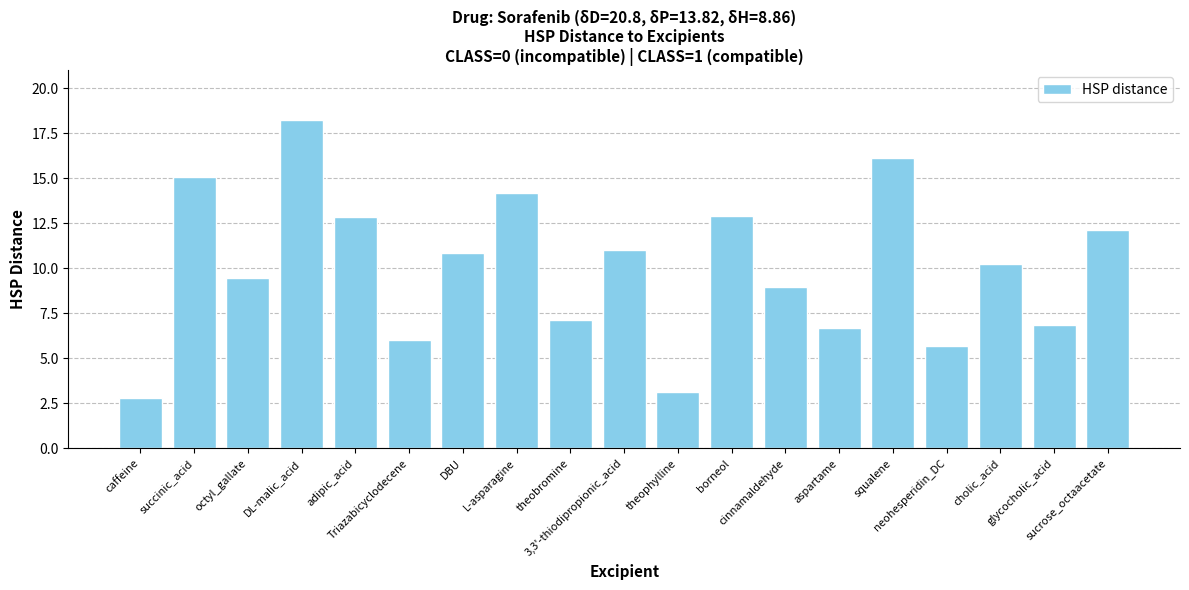

Reading left to right, what are all the values shown in this chart?

caffeine=2.8	succinic_acid=15.1	octyl_gallate=9.5	DL-malic_acid=18.3	adipic_acid=12.9	Triazabicyclodecene=6.0	DBU=10.8	L-asparagine=14.2	theobromine=7.1	3,3'-thiodipropionic_acid=11.0	theophylline=3.1	borneol=12.9	cinnamaldehyde=8.9	aspartame=6.7	squalene=16.1	neohesperidin_DC=5.7	cholic_acid=10.2	glycocholic_acid=6.8	sucrose_octaacetate=12.1